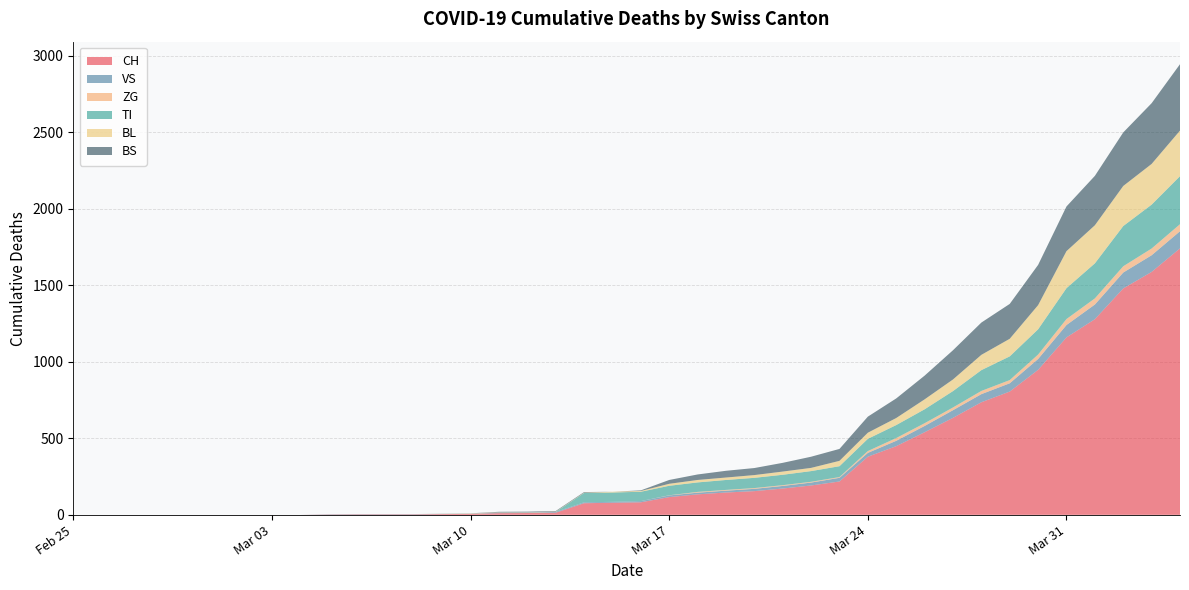

Reading right to left, extract all data points from this chart.

CH: 1742	1588	1480	1279	1160	948	806	736	634	540	449	380	218	192	172	155	146	134	116	82	79	76	14	12	11	6	5	3	3	3	2	0	0	0	0	0	0	0	0	0
VS: 112	109	104	96	81	71	54	53	50	41	35	25	24	19	17	15	12	11	11	8	6	6	5	3	3	2	2	2	2	2	2	0	0	0	0	0	0	0	0	0
ZG: 46	44	41	40	39	29	21	21	18	18	18	12	5	5	5	5	5	5	1	0	0	0	0	0	0	0	0	0	0	0	0	0	0	0	0	0	0	0	0	0
TI: 314	287	263	229	202	165	155	136	107	91	85	80	71	70	68	67	65	62	62	61	61	61	0	0	0	0	0	0	0	0	0	0	0	0	0	0	0	0	0	0
BL: 298	266	262	249	242	158	115	100	76	65	46	40	35	21	21	18	16	16	13	5	5	2	2	2	2	2	1	0	0	0	0	0	0	0	0	0	0	0	0	0
BS: 434	397	350	323	292	263	228	211	191	155	128	105	78	73	57	46	44	36	25	4	0	4	4	4	4	0	0	0	0	0	0	0	0	0	0	0	0	0	0	0